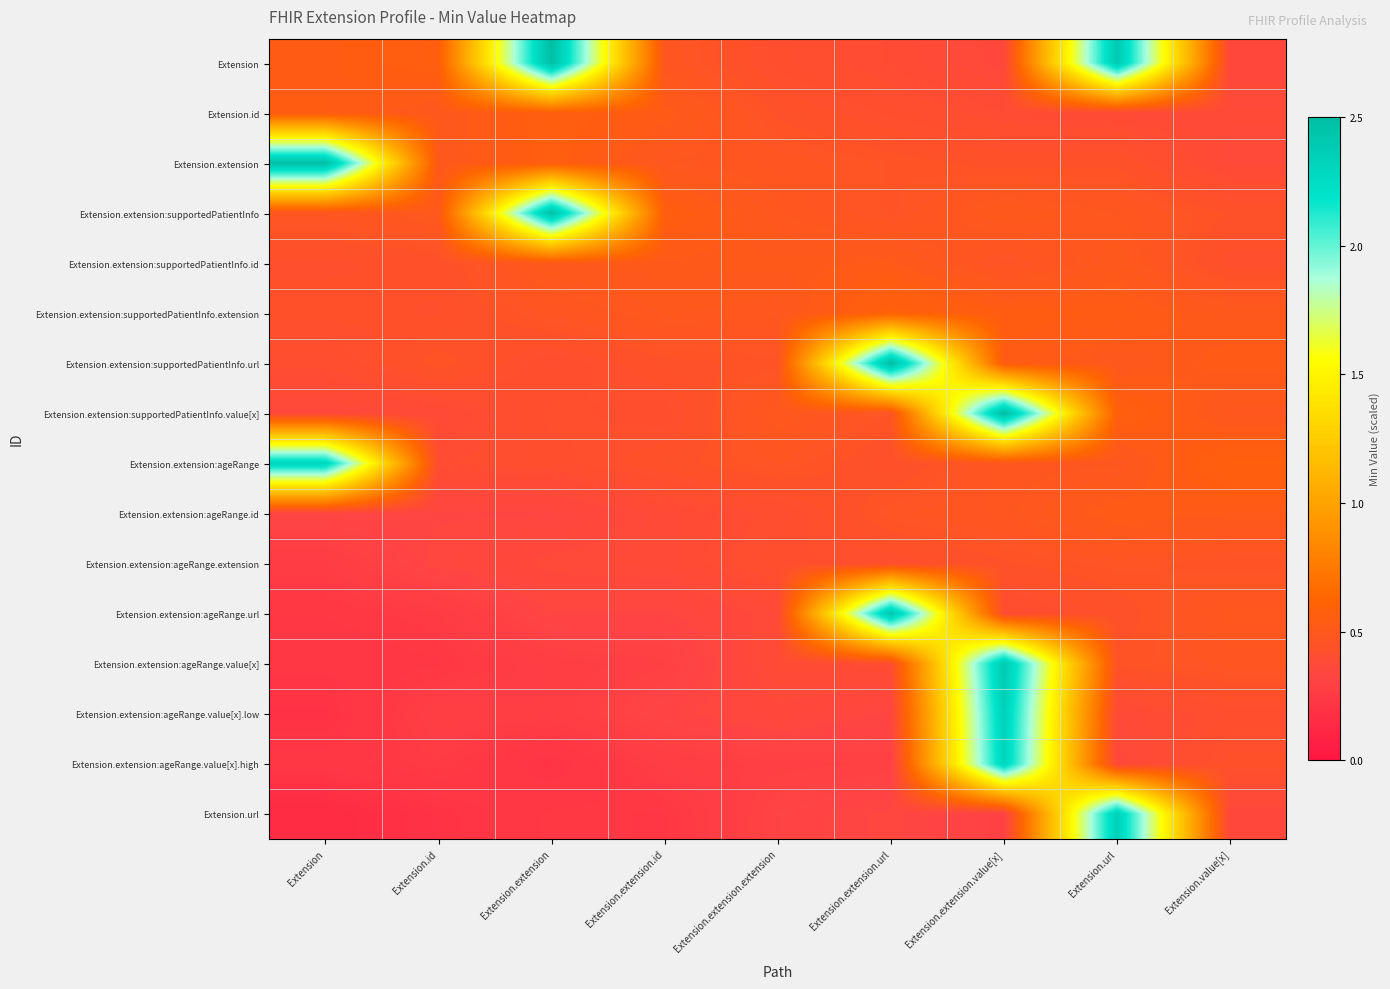

Which series changed the most between Extension.extension.id and Extension.extension.extension?

Extension.extension:ageRange.value[x]